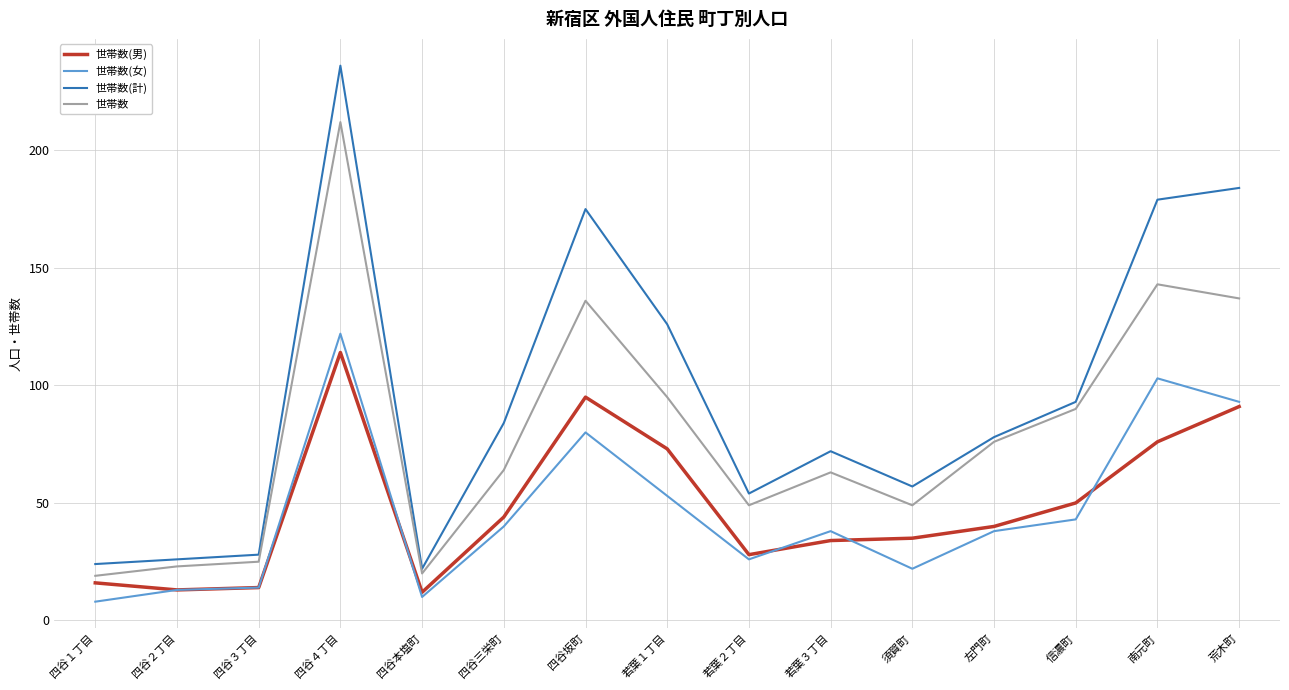

True or false: 世帯数(男) and 世帯数 intersect in this chart.

False